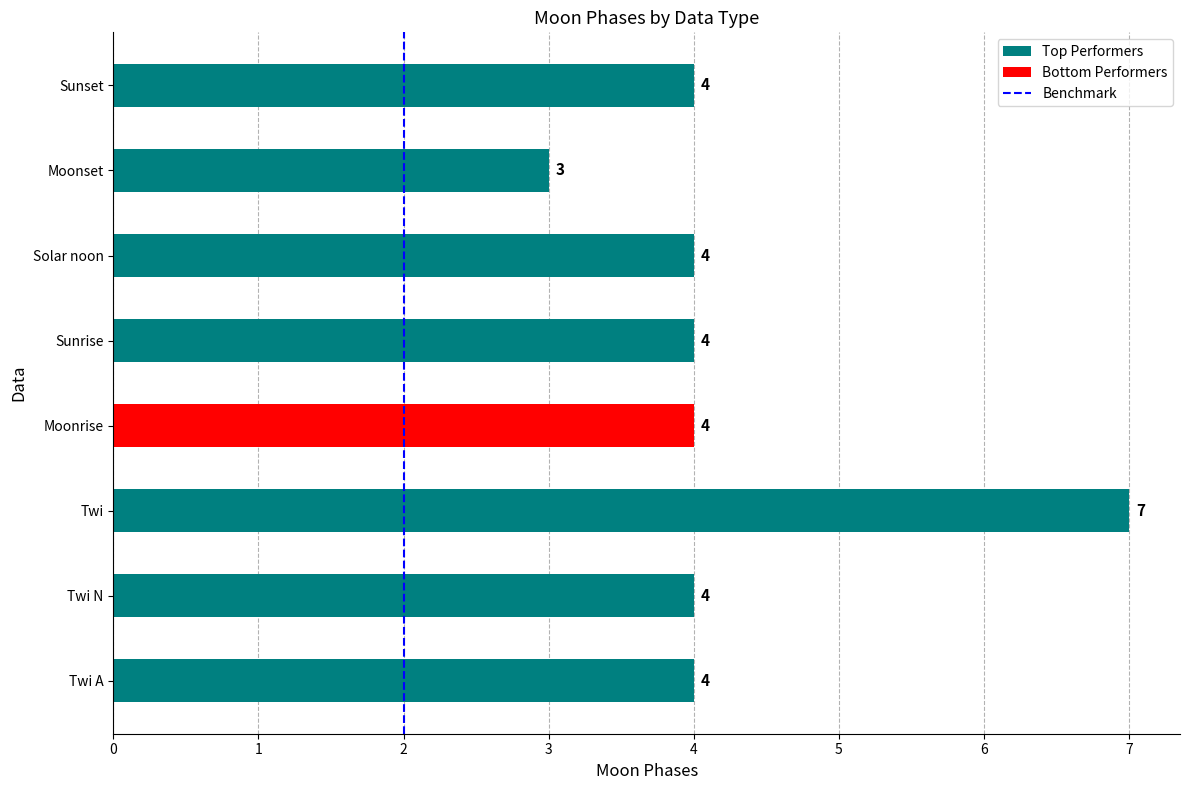

The chart shows a value of 6 at Solar noon. True or false?

False